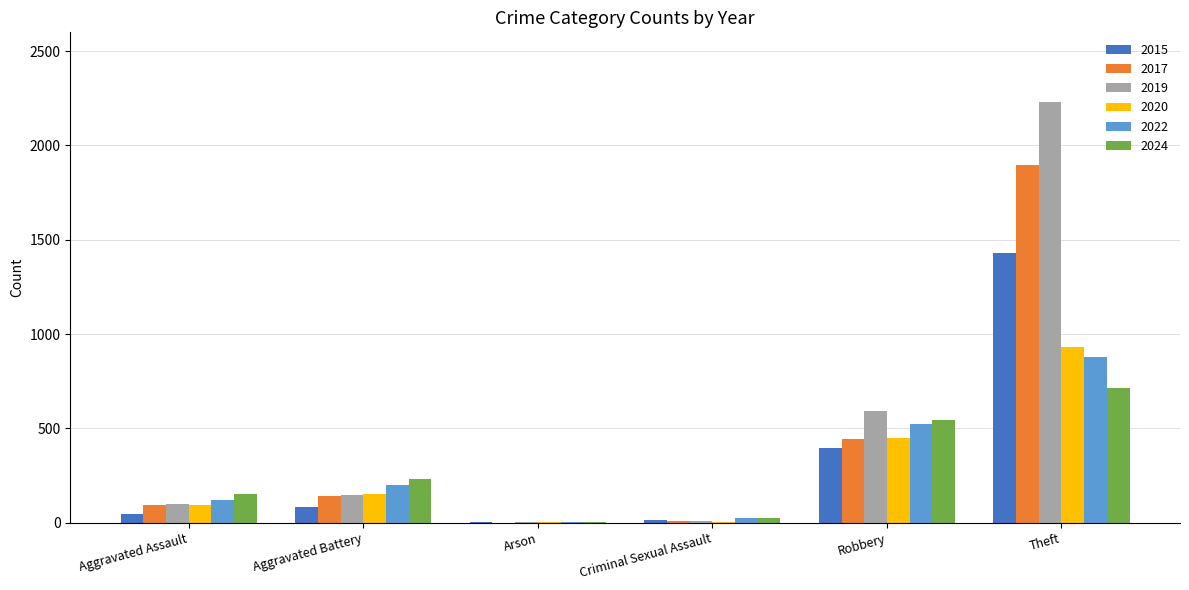

What is the greatest value displayed?

2230